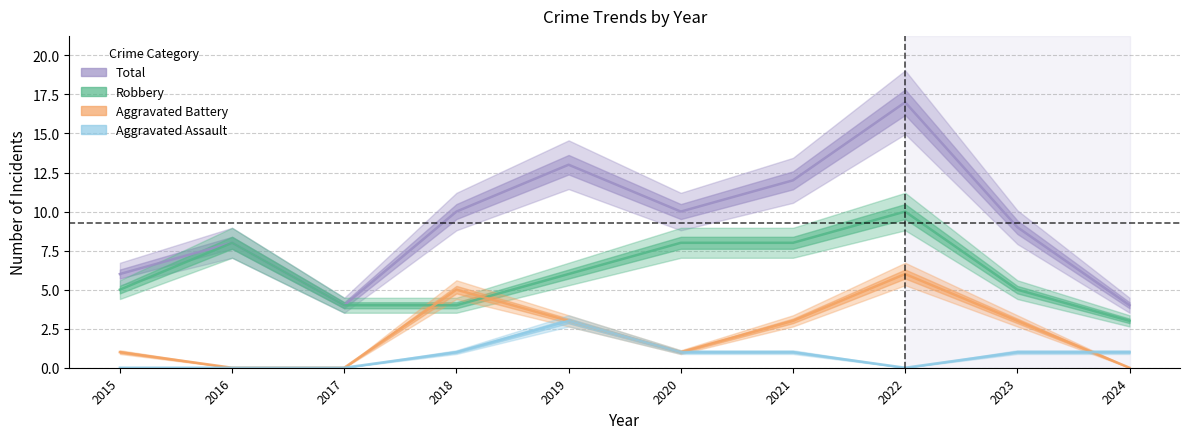

What is the sum of all Robbery values?

61